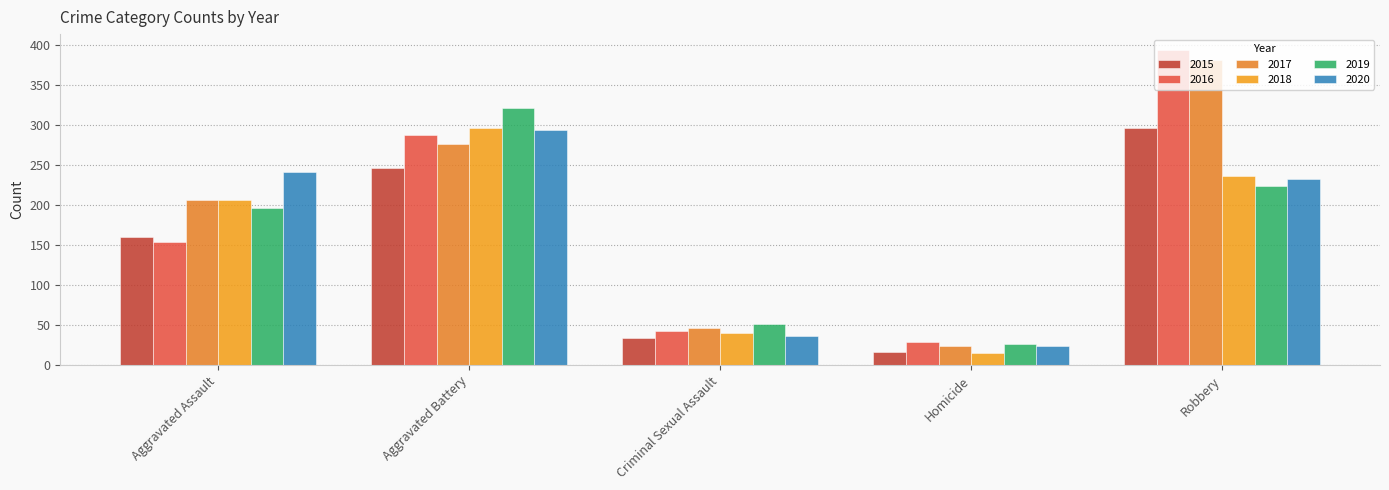

Which category has the lowest value across all series?

Homicide